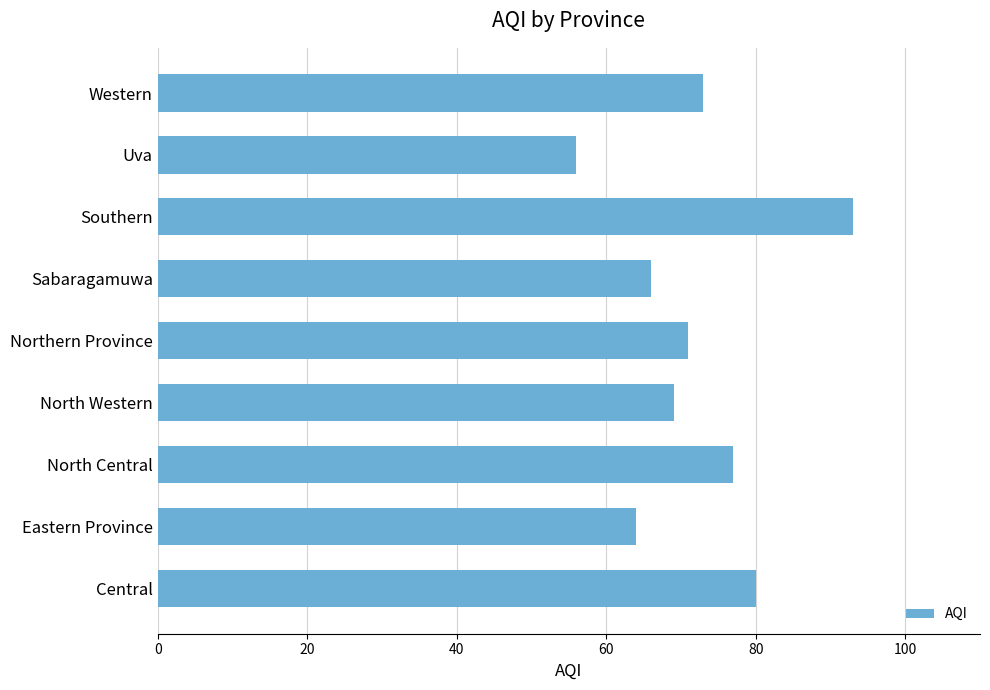

True or false: the data shows 77 at North Central.

True